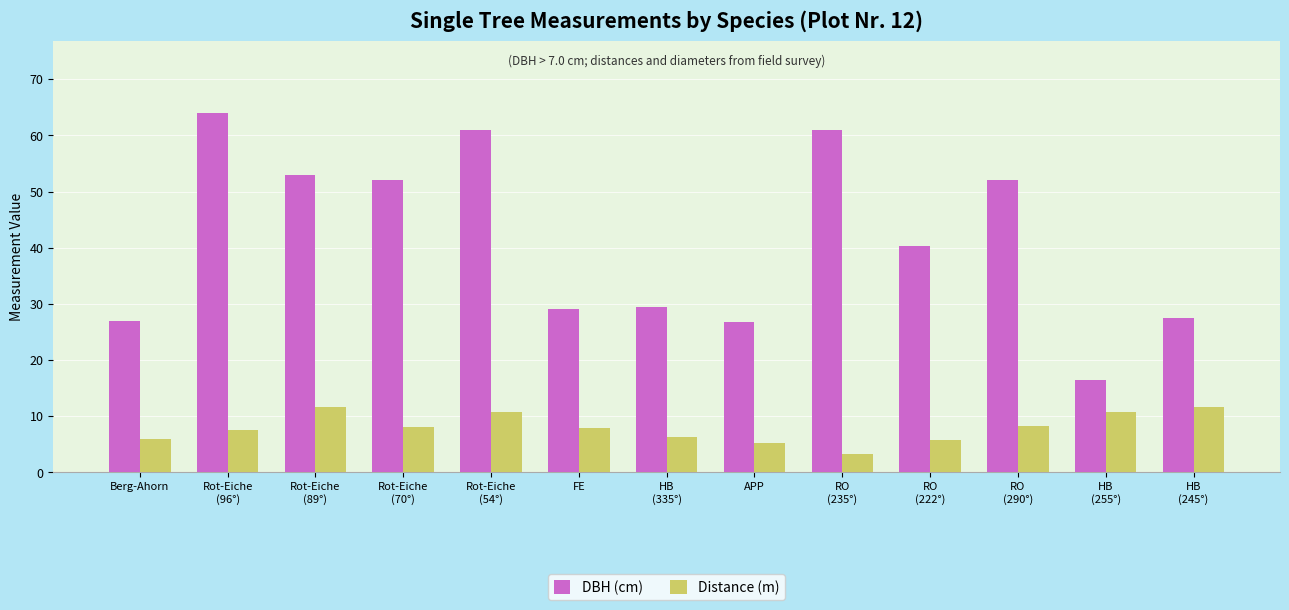

What is the greatest value displayed?

64.0